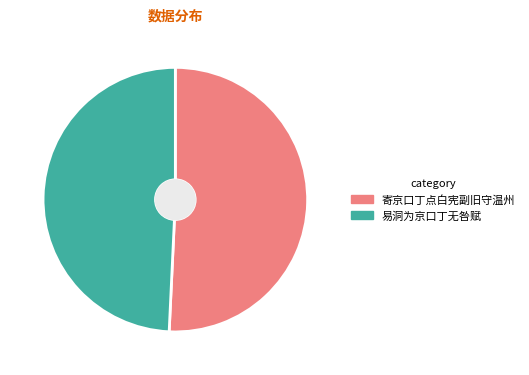

Is it true that 易洞为京口丁无咎赋 is 42% of the pie?

False